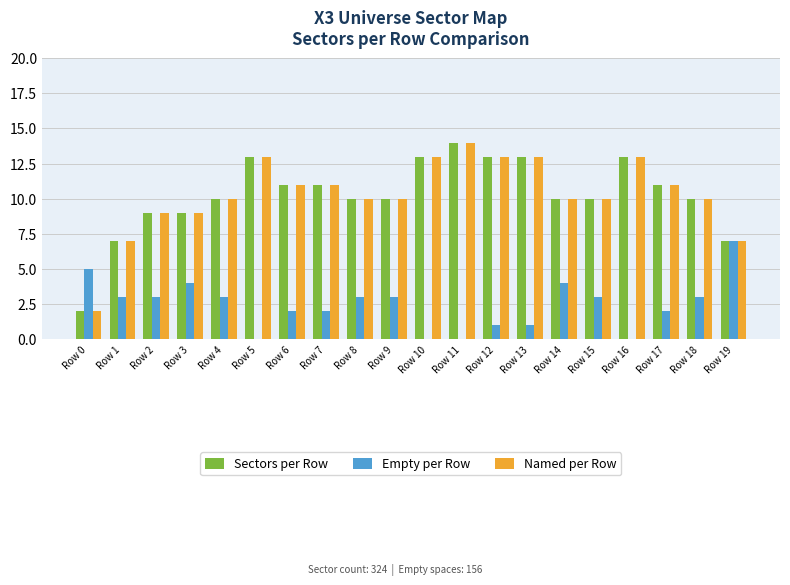

Which category has the highest value in the Sectors per Row series?

Row 11